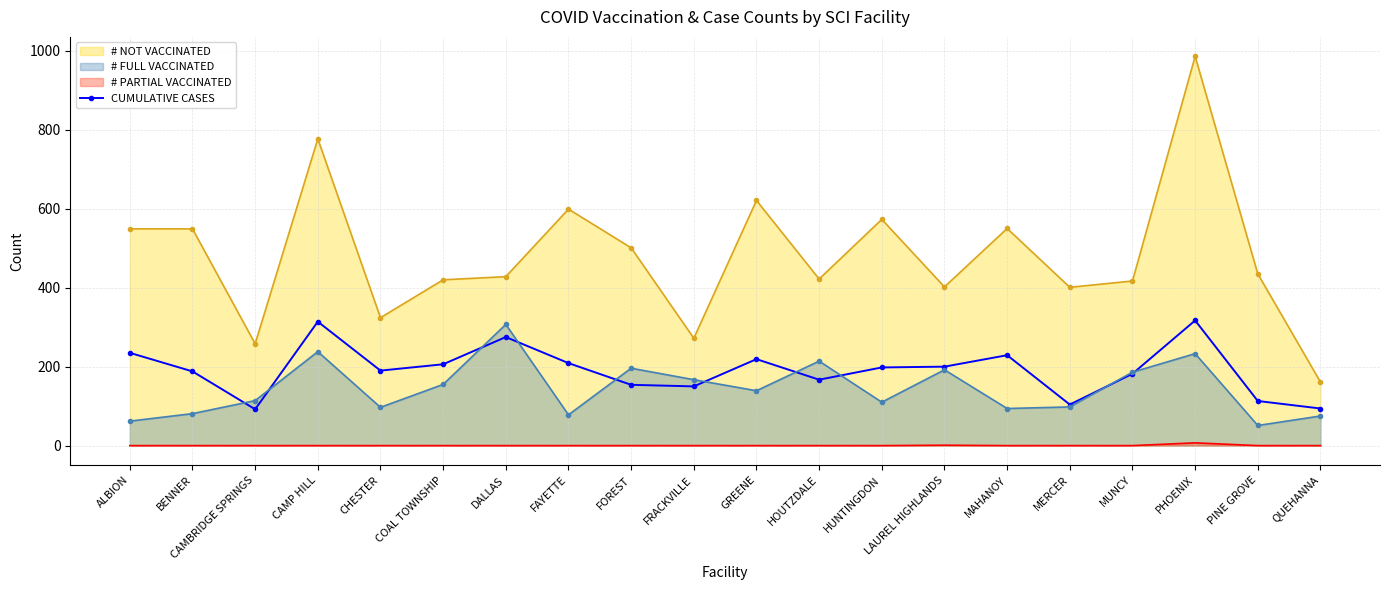

What position from the left is PHOENIX?

18